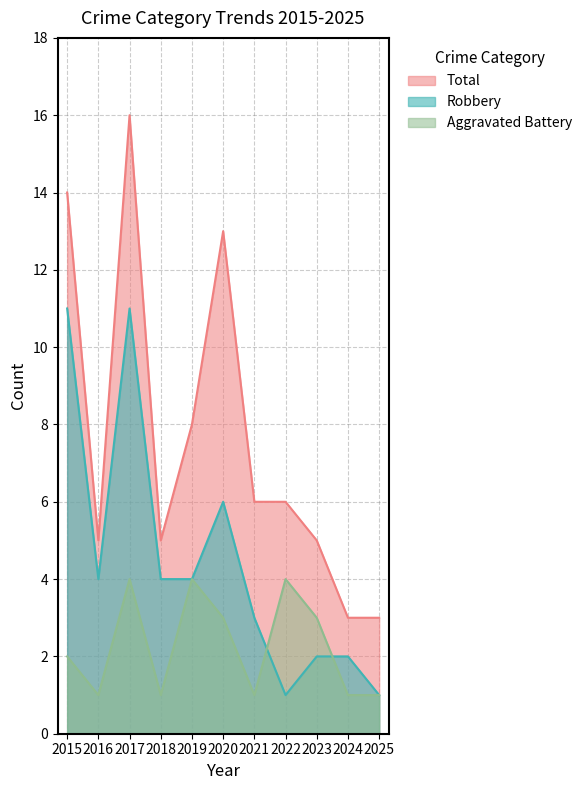

List the series in order of their overall mean, lowest first.

Aggravated Battery, Robbery, Total